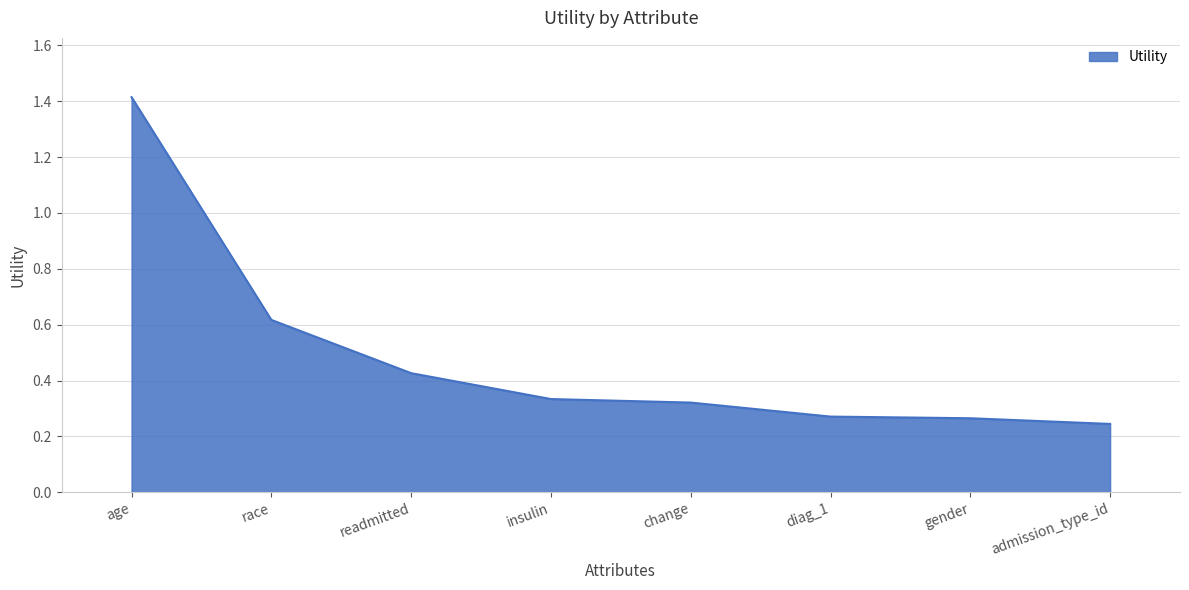

Between admission_type_id and diag_1, which is larger?

diag_1